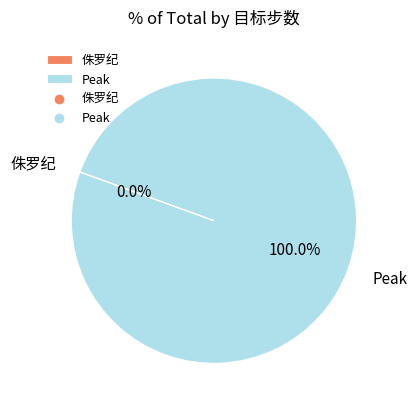

To the nearest percent, what percentage of the pie is Peak?

100%